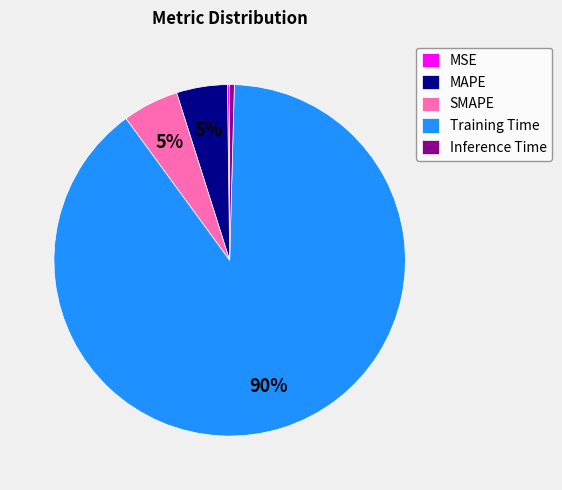

To the nearest percent, what is the combined percentage of MAPE and SMAPE?

10%